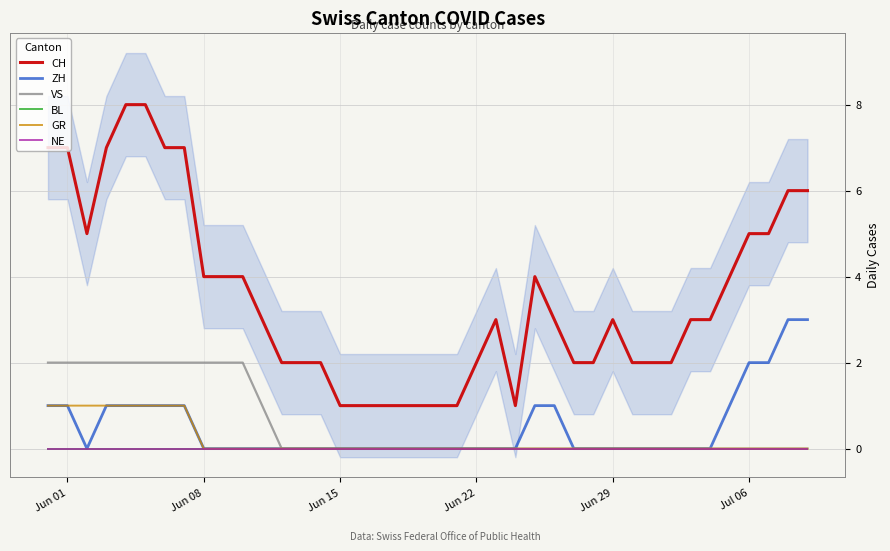

How many data points in CH are less than 3?

17